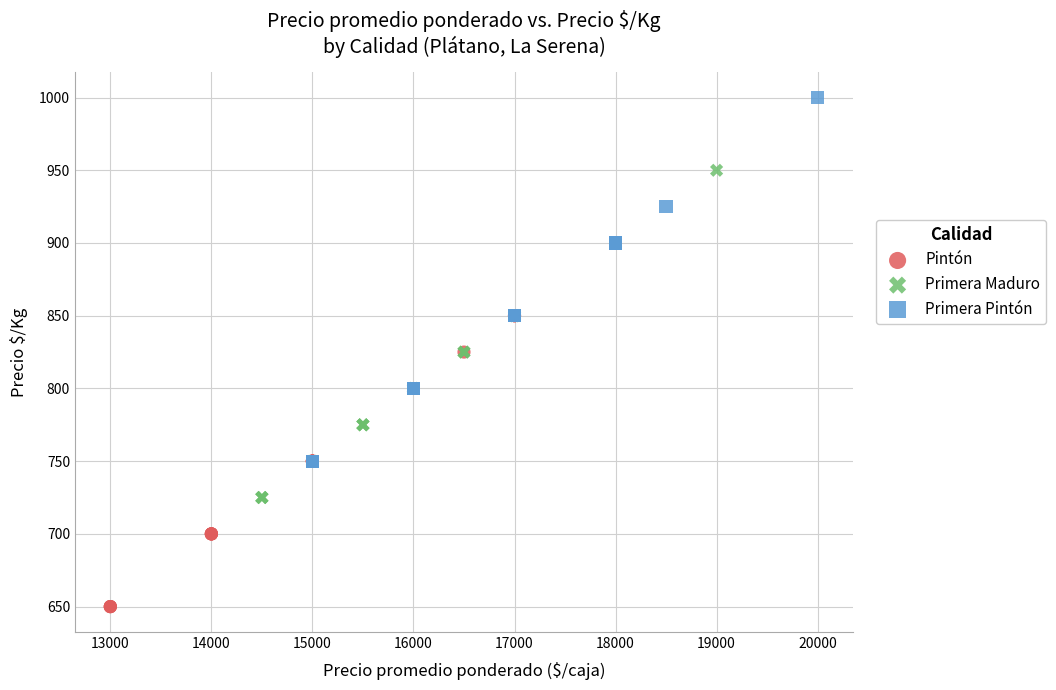

Which series reaches the minimum Y coordinate?

Pintón